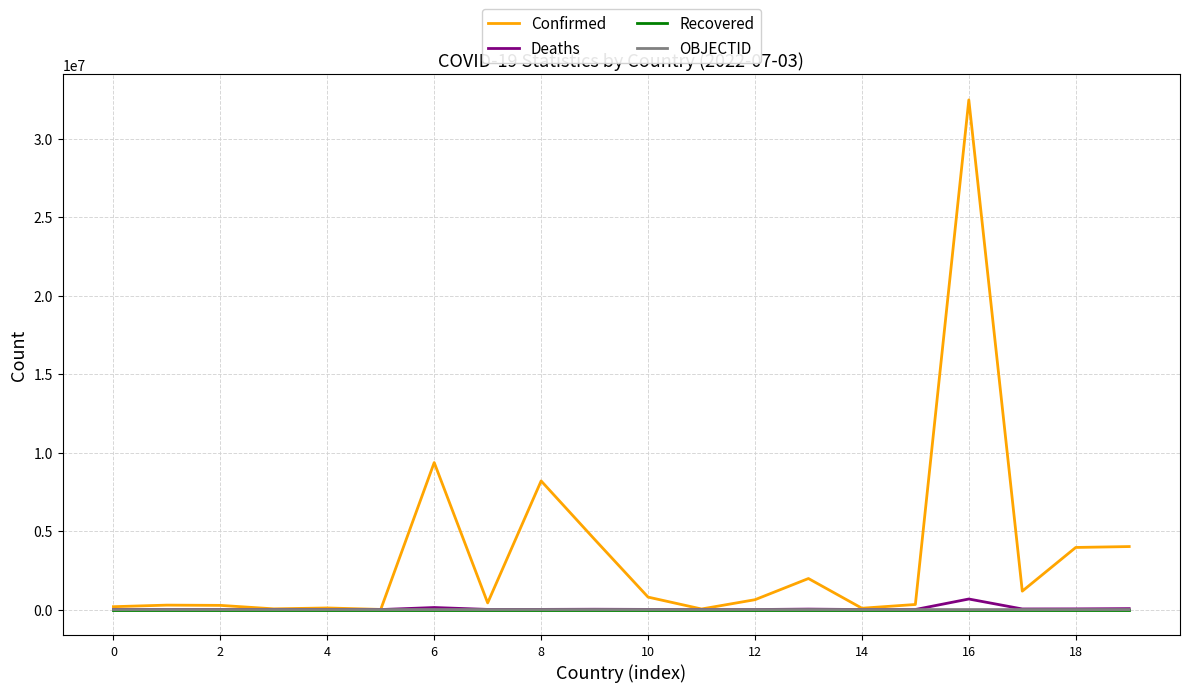

True or false: OBJECTID and Recovered cross at least once.

False